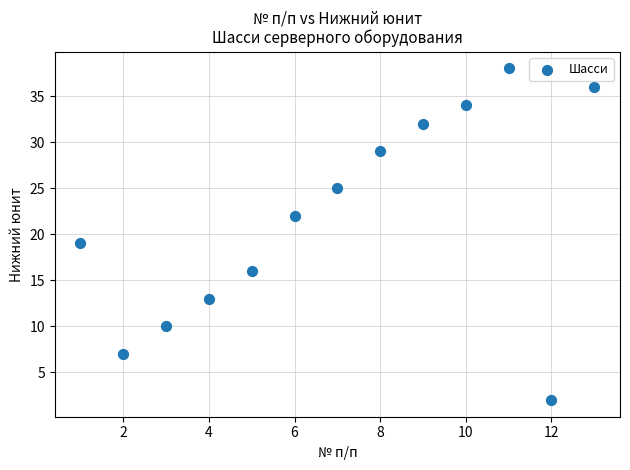

What Y value in the scatter plot is closest to 20?

19